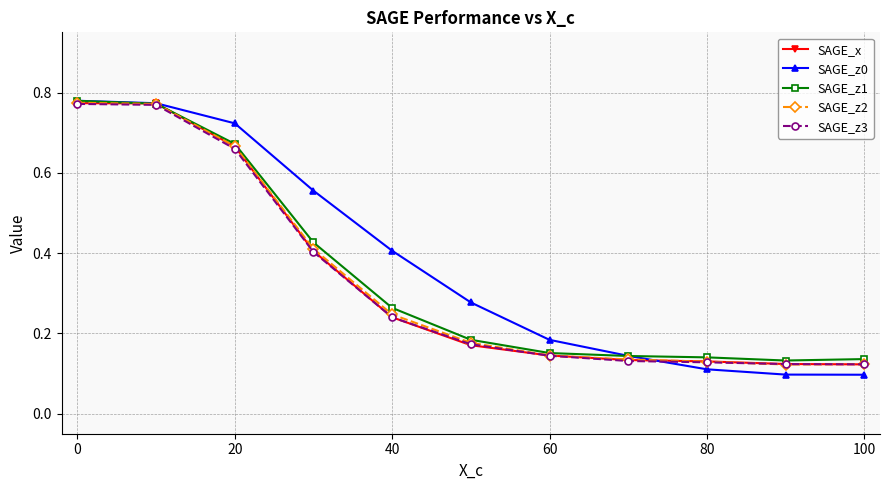

Which series has the widest spread of values?

SAGE_z0